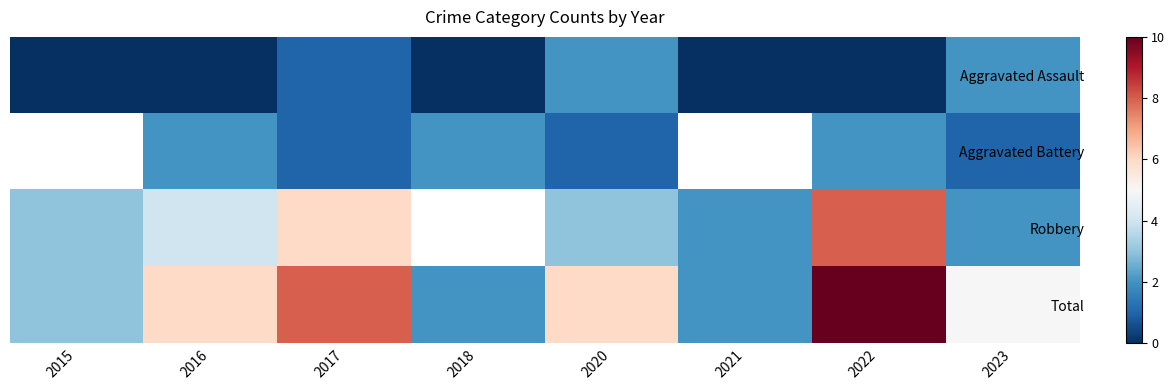

At which label does Total first exceed 6?

2017